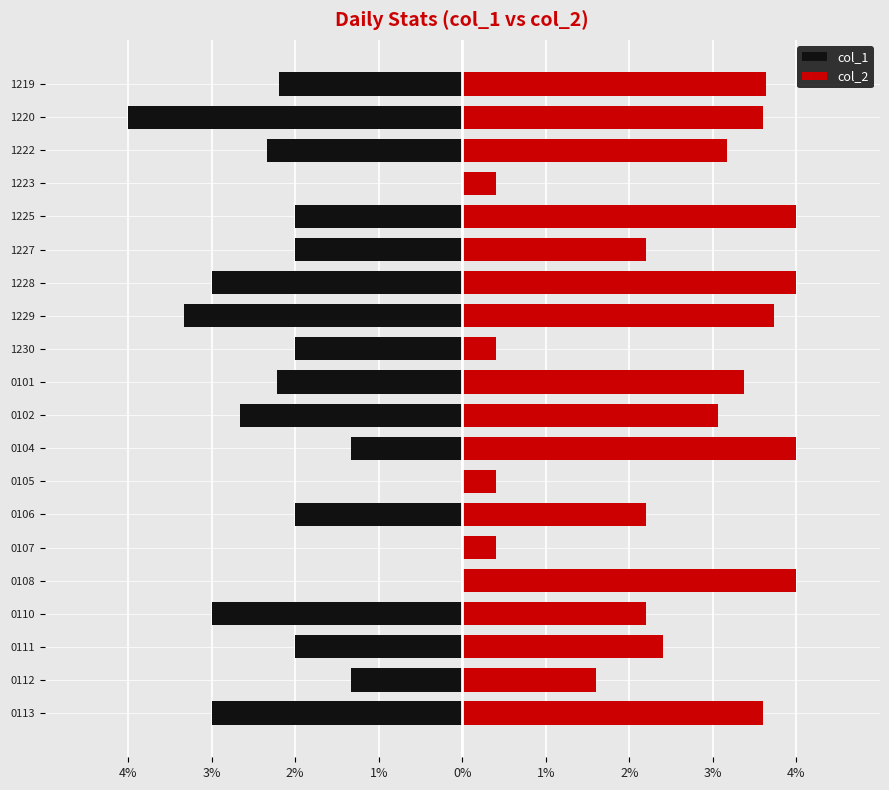

What is the value of the col_2 bar at the 20th from the left?

3.6